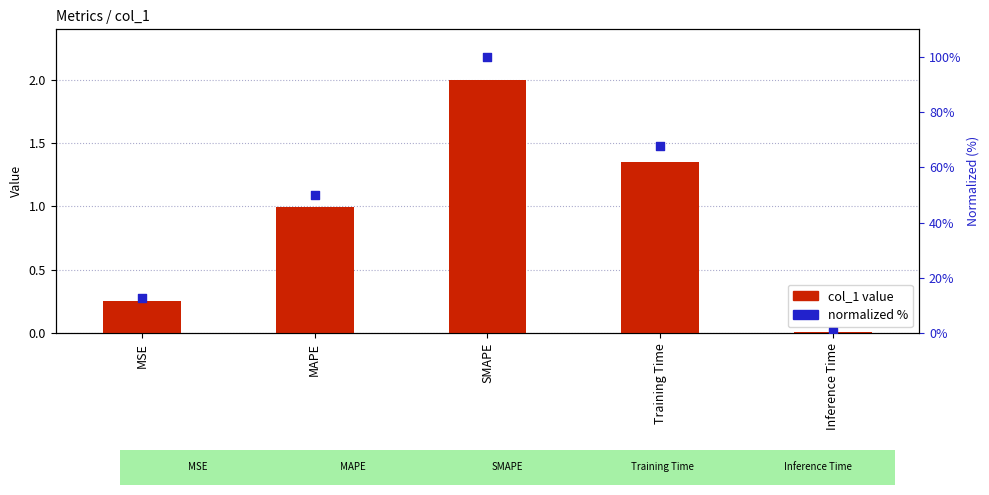

At which category is the sum across all series the highest?

SMAPE